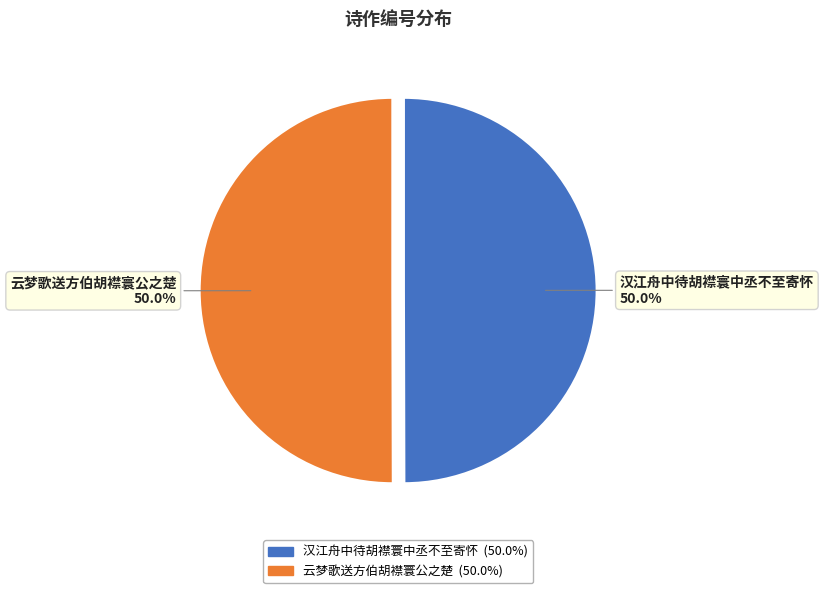

Approximately how many times larger is the value at 汉江舟中待胡襟寰中丞不至寄怀 compared to 云梦歌送方伯胡襟寰公之楚?

1.0